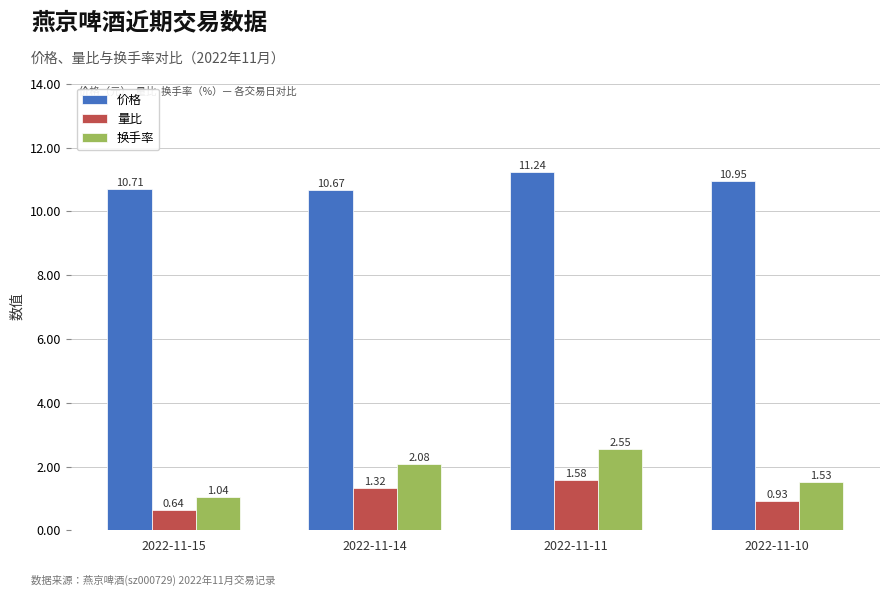

At which category is the sum across all series the highest?

2022-11-11